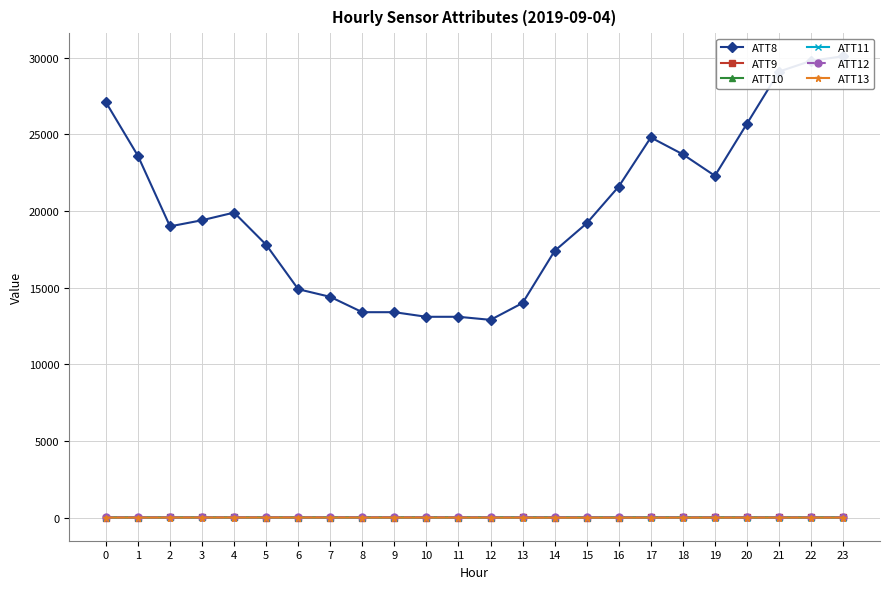

True or false: ATT8 has a value of 27100.0 at 0.

True